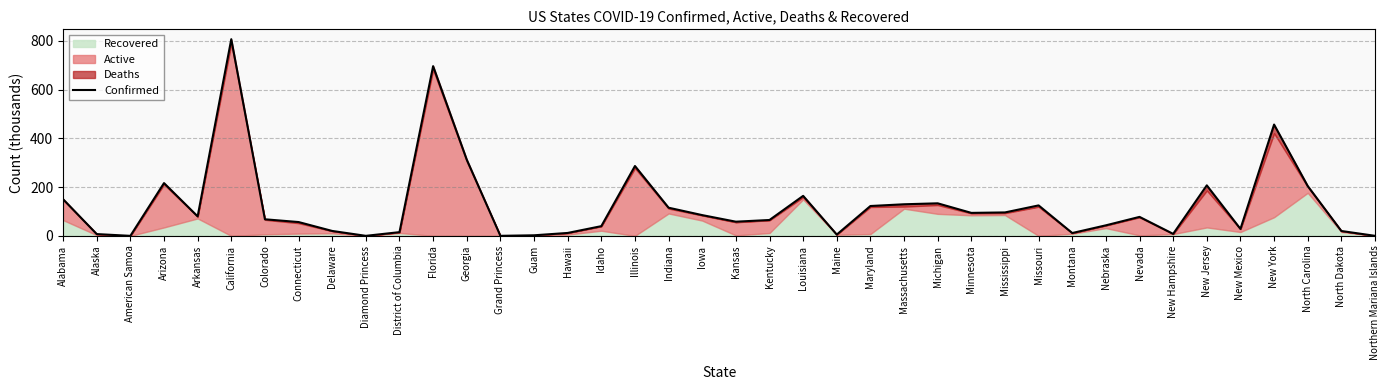

Approximately how many times larger is the value at Kentucky compared to Montana?

5.6